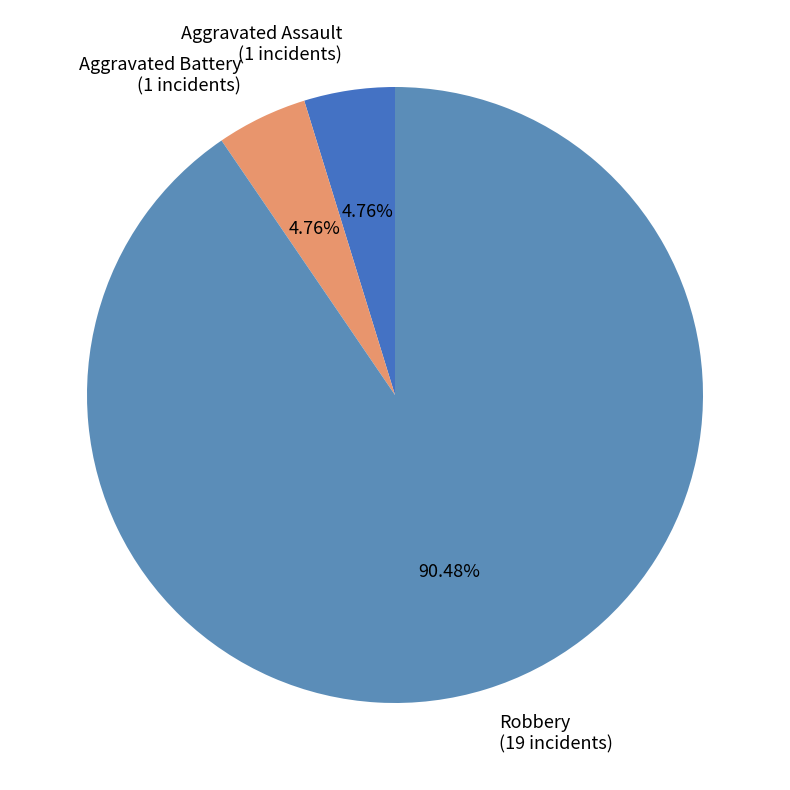

To the nearest percent, what portion does Robbery represent?

90%